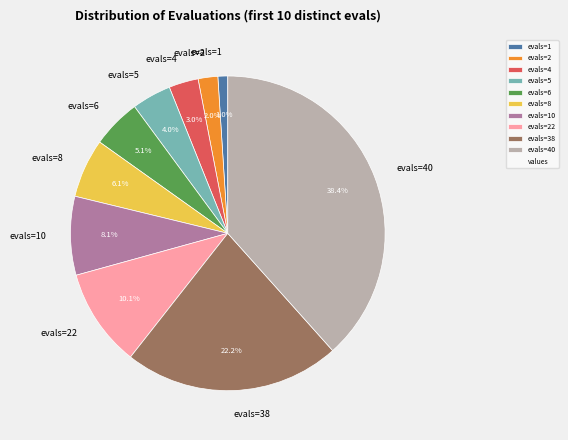

Count the number of slices in the pie.

10